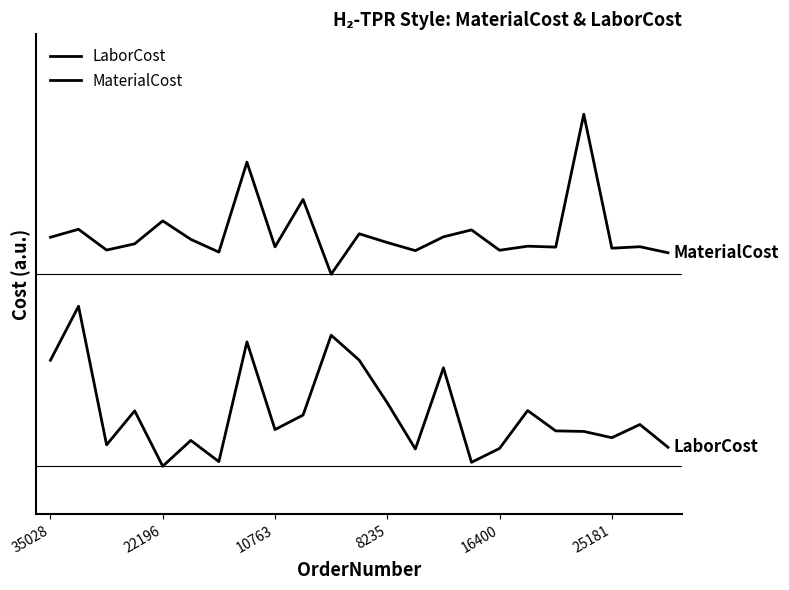

What is the difference between the maximum and minimum values in the LaborCost series?

1.0